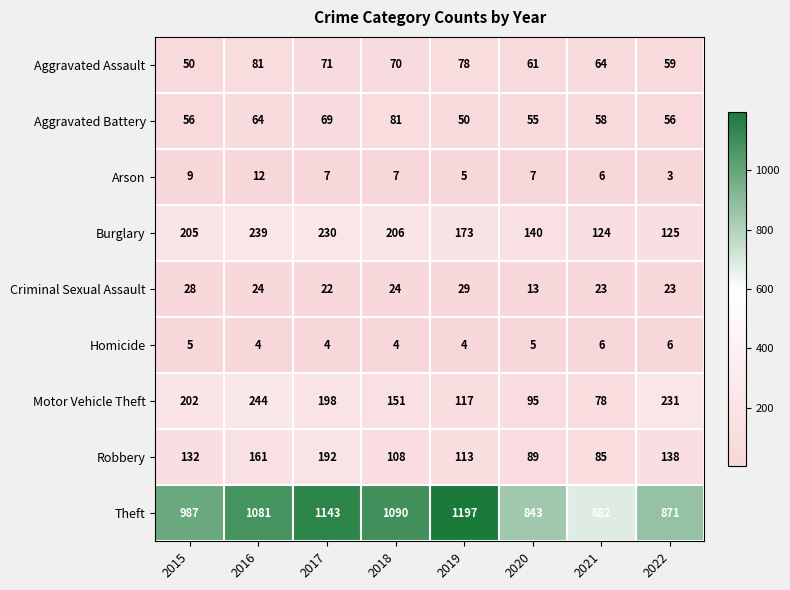

What is the total value across all series at 2021?

1126